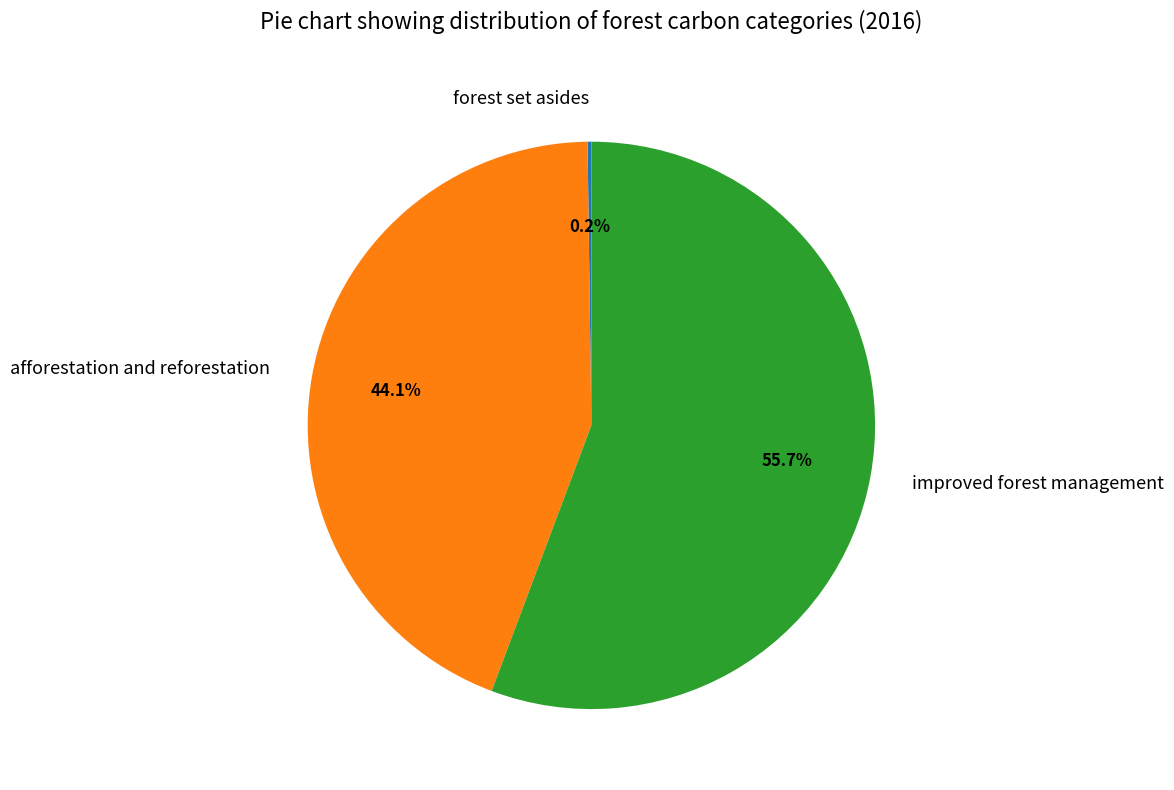

What portion of the pie excludes improved forest management?

44.3%